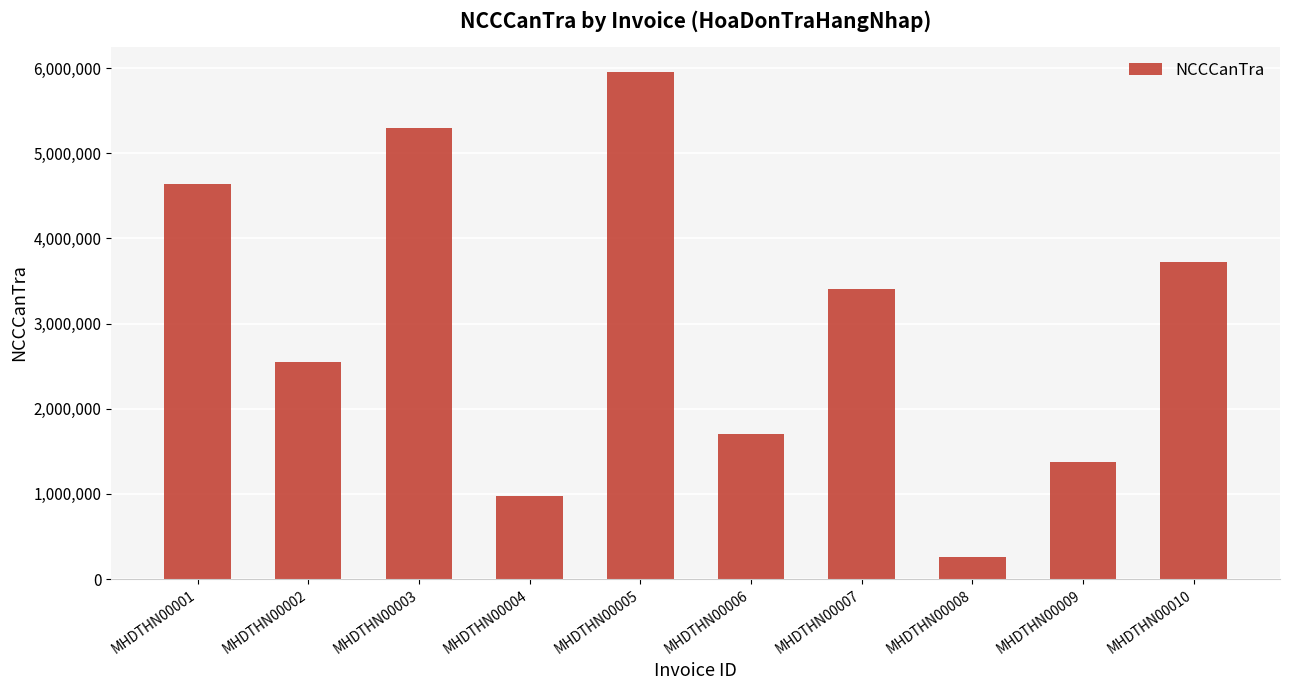

The value at MHDTHN00010 is 3727800. True or false?

True